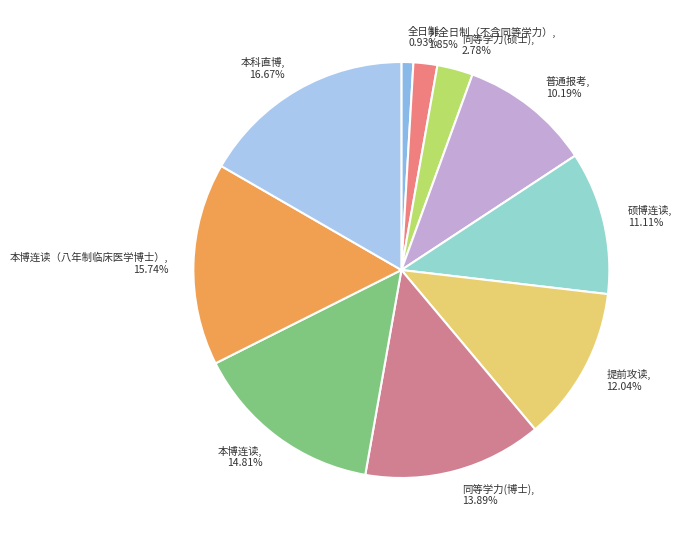

Which has a higher value, 提前攻读 or 本科直博?

本科直博